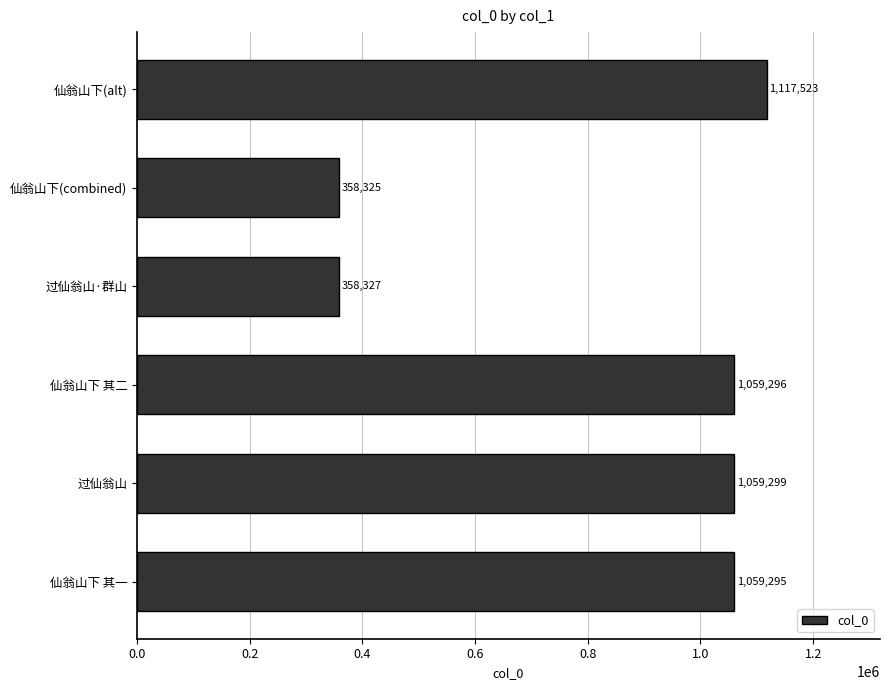

What is the sum of all values?

5012065